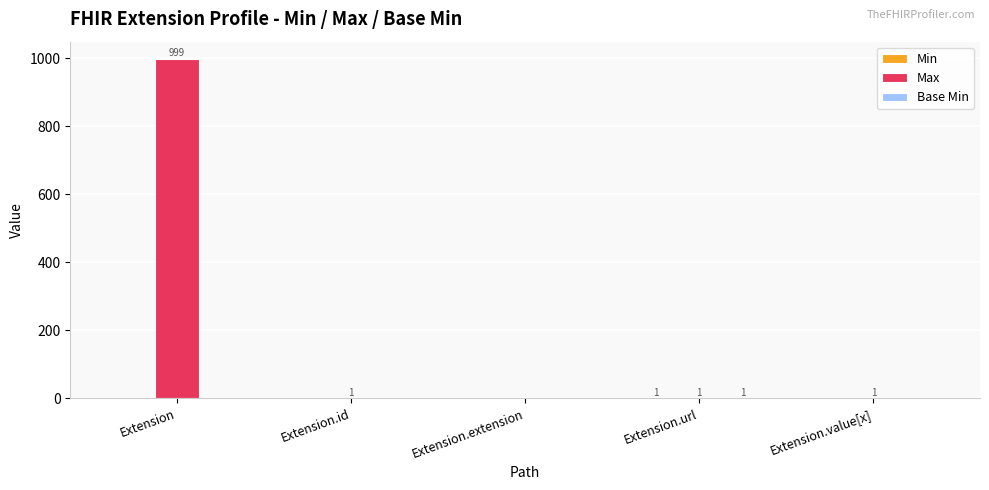

What is the greatest value displayed?

999